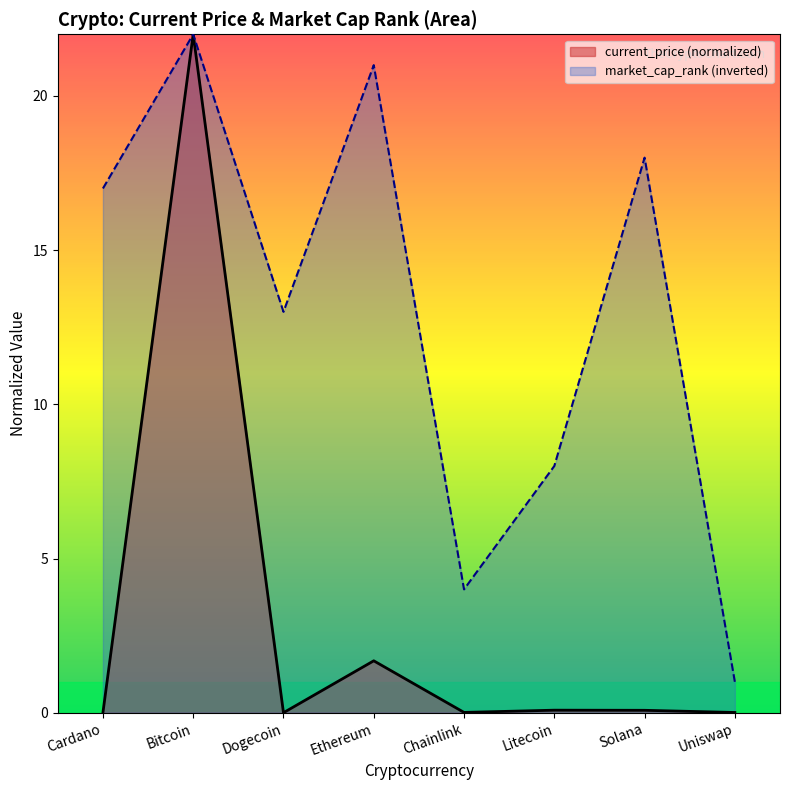

True or false: market_cap_rank and current_price intersect in this chart.

False